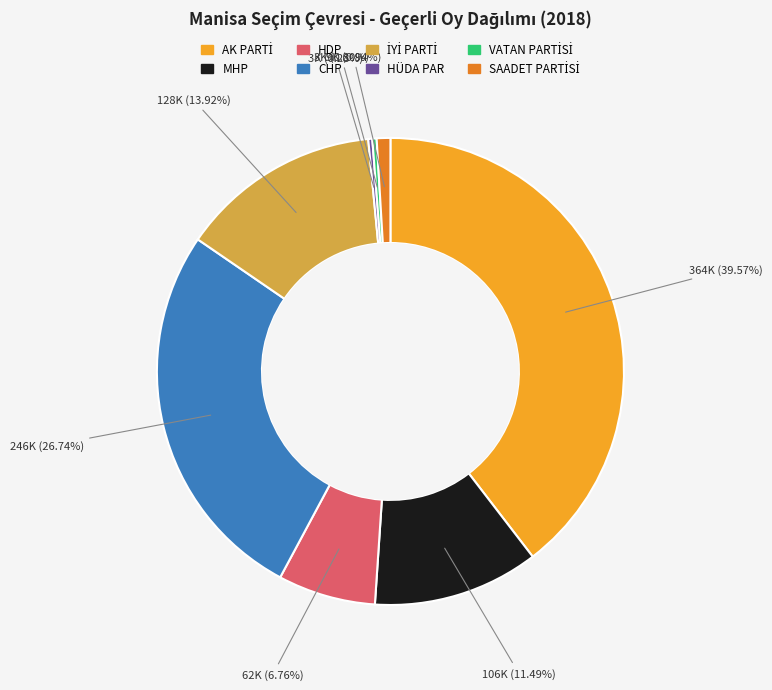

Does CHP account for over 50% of the chart?

No